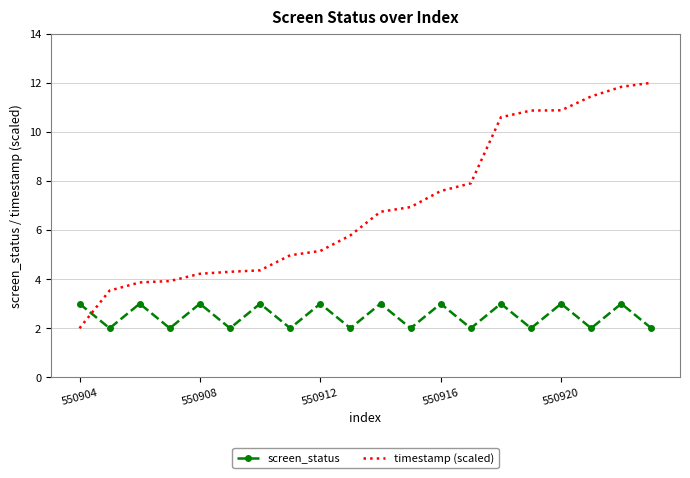

How many distinct data groups are displayed?

2